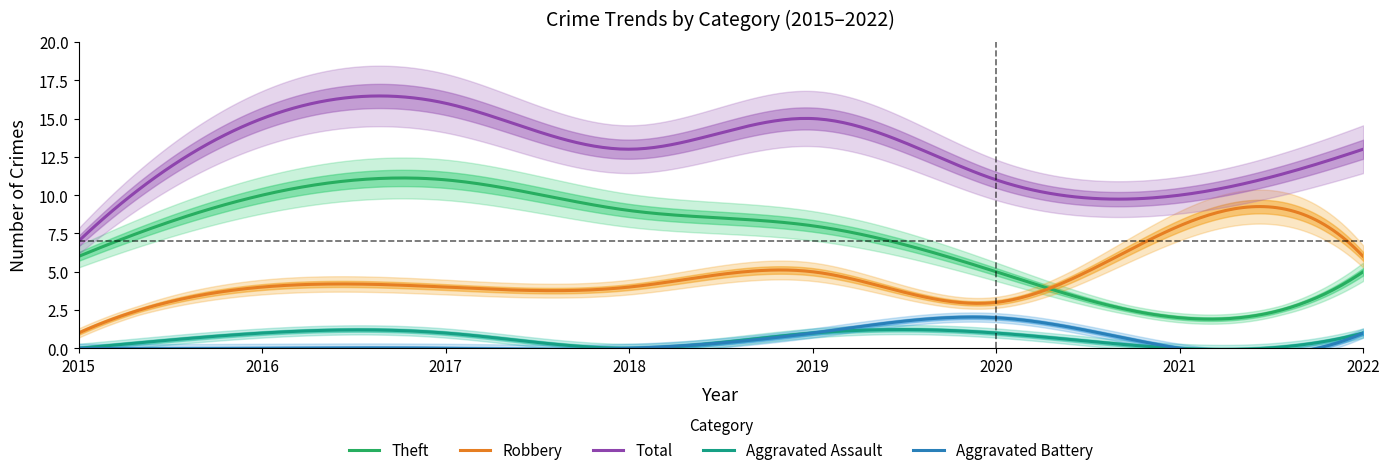

What are all the series names shown in the legend?

Aggravated Assault, Aggravated Battery, Robbery, Theft, Total